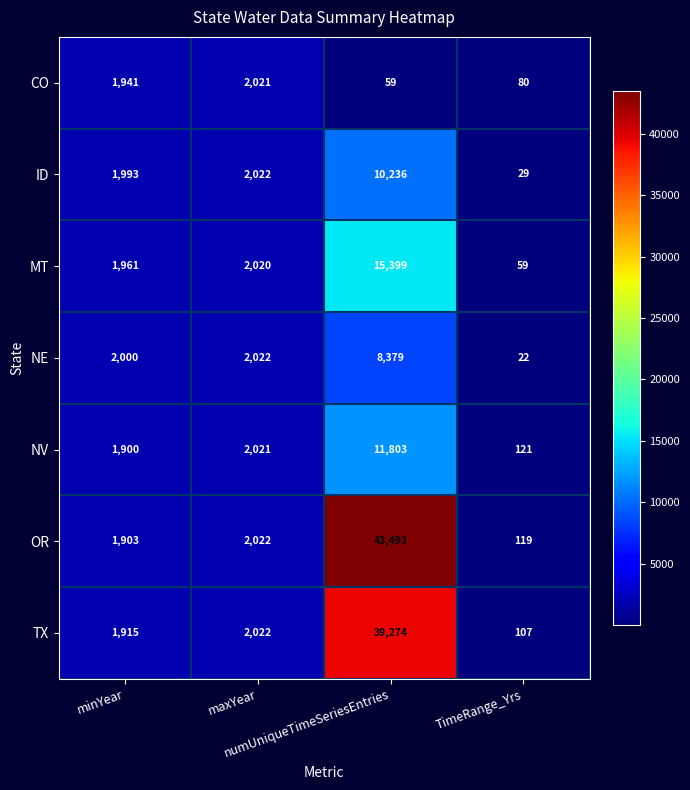

What is the maximum value shown in the chart?

43493